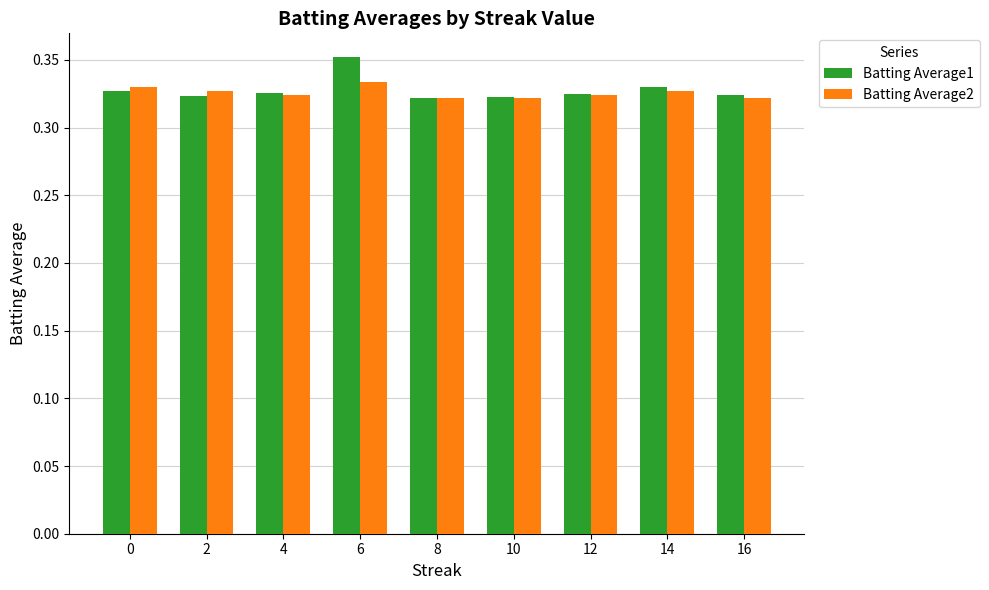

Between 2 and 8, which series saw the biggest shift?

Batting Average2